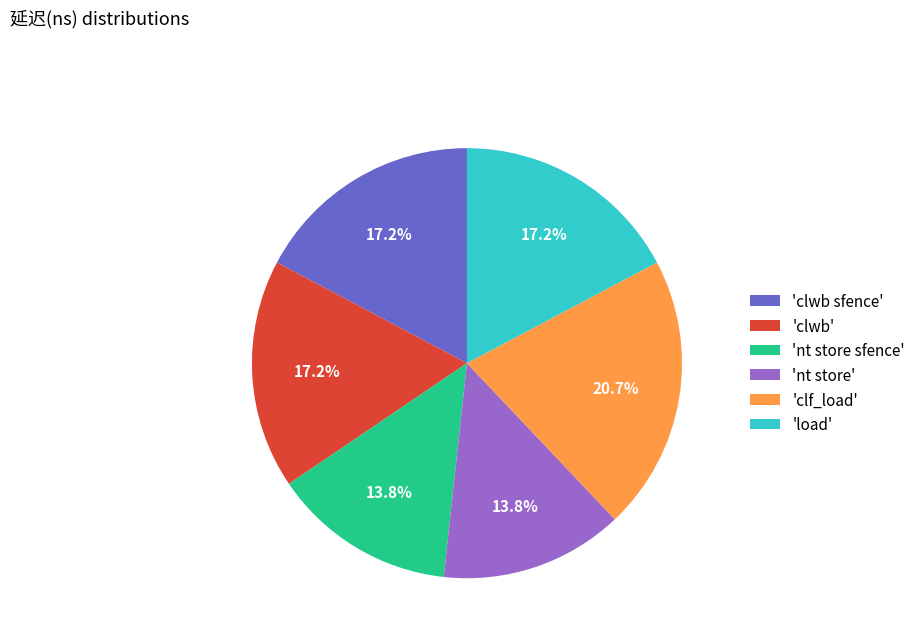

How much of the chart is everything except 'clwb'?

82.8%